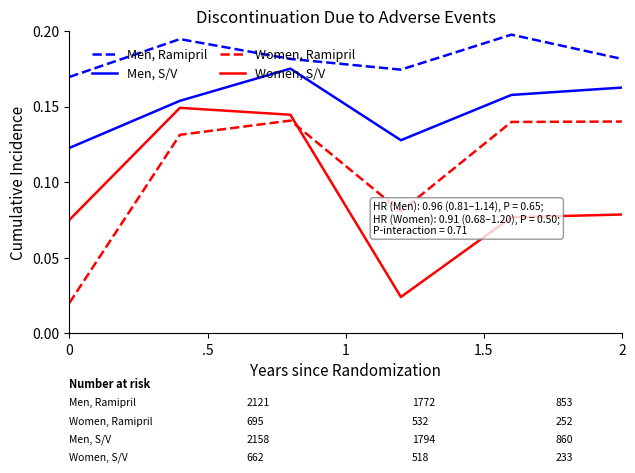

True or false: Men, S/V and Men, Ramipril cross at least once.

False